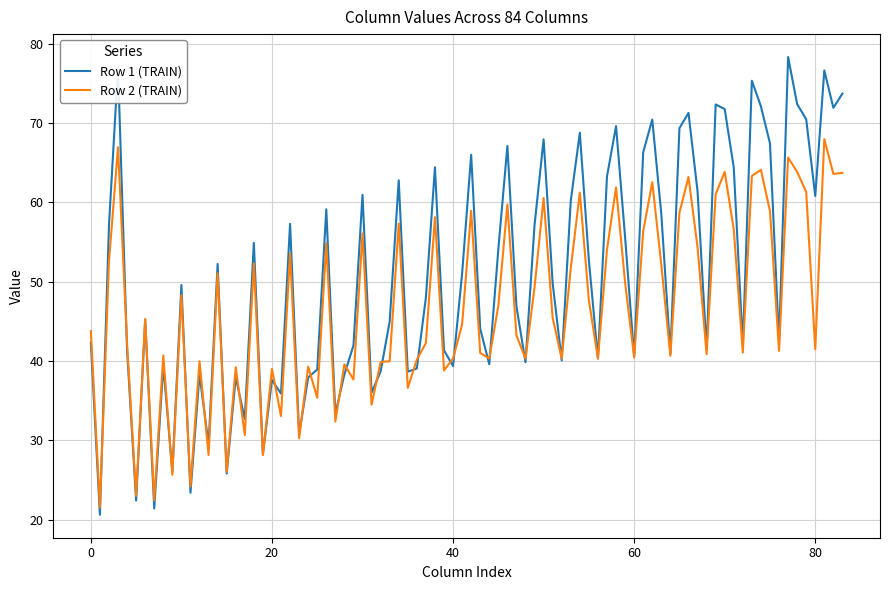

Count the number of categories in the chart.

84